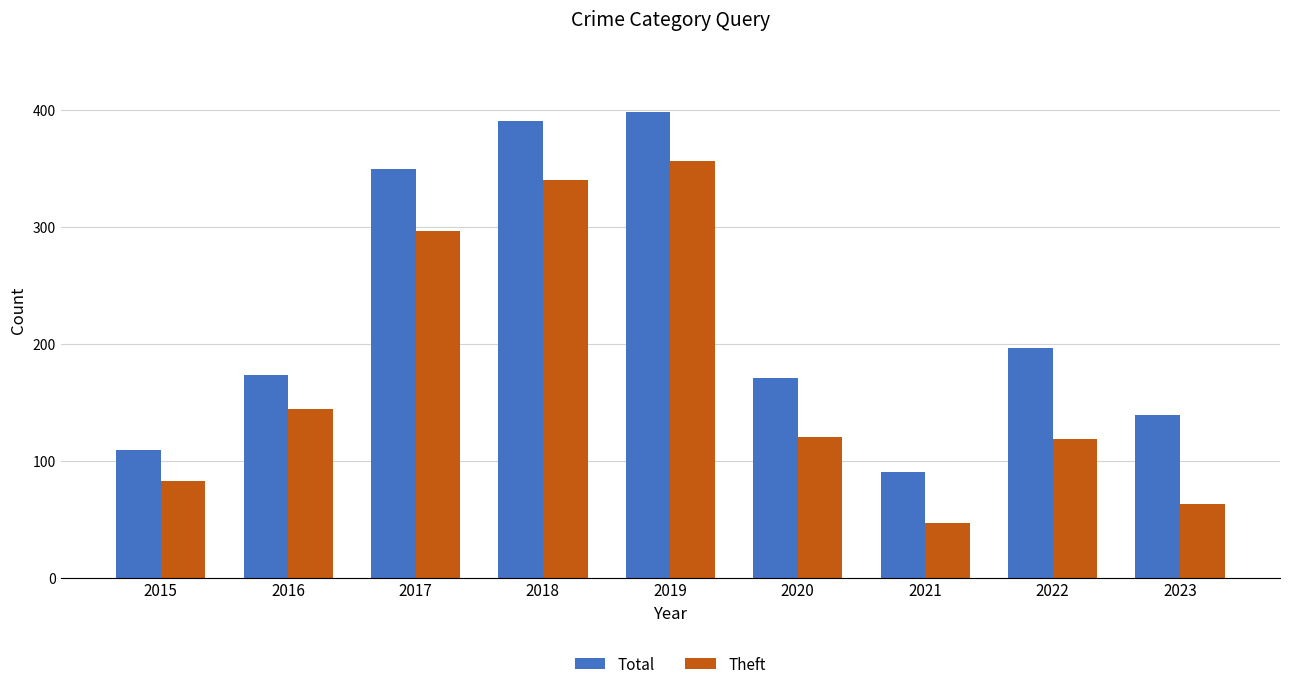

What is the spread (max minus min) of values at 2020?

51